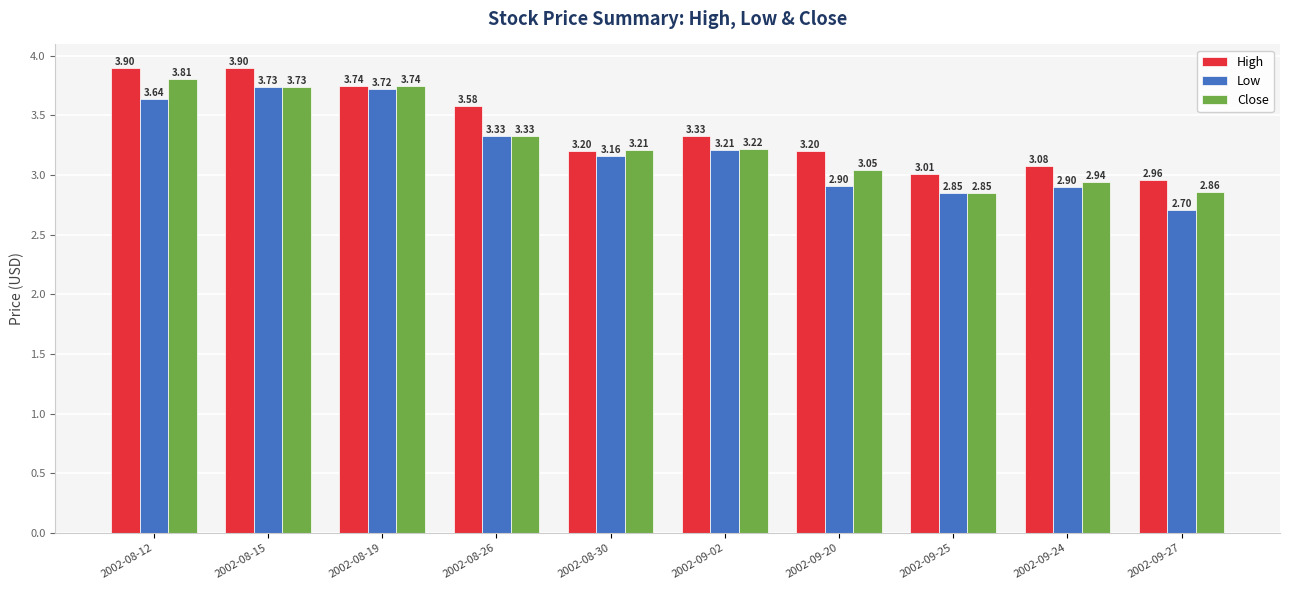

How many groups of bars are there?

10